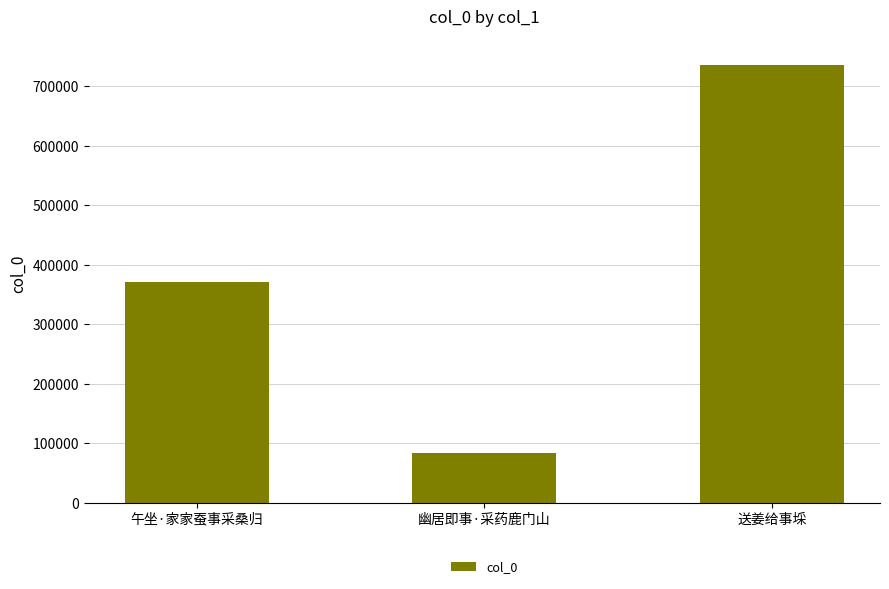

Rank the categories by value from lowest to highest.

幽居即事·采药鹿门山, 午坐·家家蚕事采桑归, 送姜给事埰